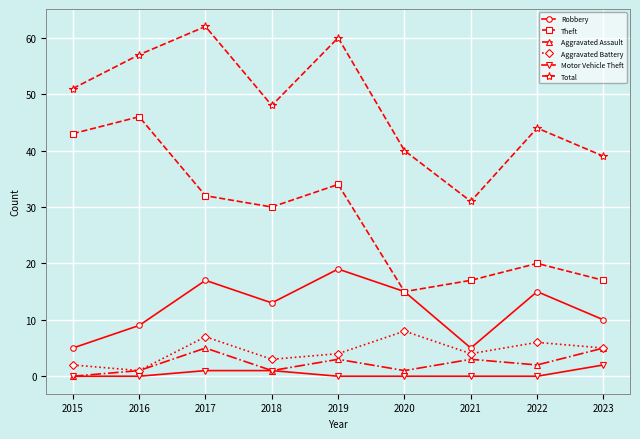

Reading left to right, extract all data points from this chart.

Robbery: 2015=5	2016=9	2017=17	2018=13	2019=19	2020=15	2021=5	2022=15	2023=10
Theft: 2015=43	2016=46	2017=32	2018=30	2019=34	2020=15	2021=17	2022=20	2023=17
Aggravated Assault: 2015=0	2016=1	2017=5	2018=1	2019=3	2020=1	2021=3	2022=2	2023=5
Aggravated Battery: 2015=2	2016=1	2017=7	2018=3	2019=4	2020=8	2021=4	2022=6	2023=5
Motor Vehicle Theft: 2015=0	2016=0	2017=1	2018=1	2019=0	2020=0	2021=0	2022=0	2023=2
Total: 2015=51	2016=57	2017=62	2018=48	2019=60	2020=40	2021=31	2022=44	2023=39